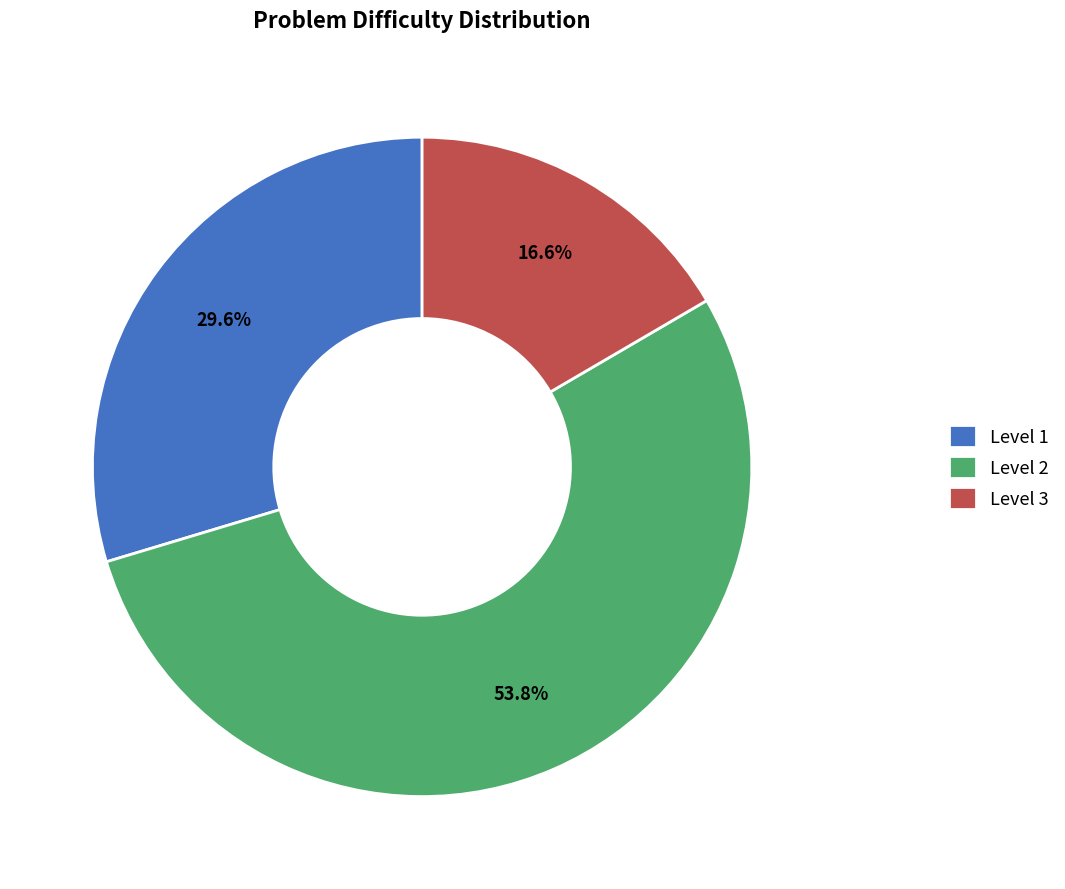

To the nearest percent, what portion does Level 3 represent?

17%